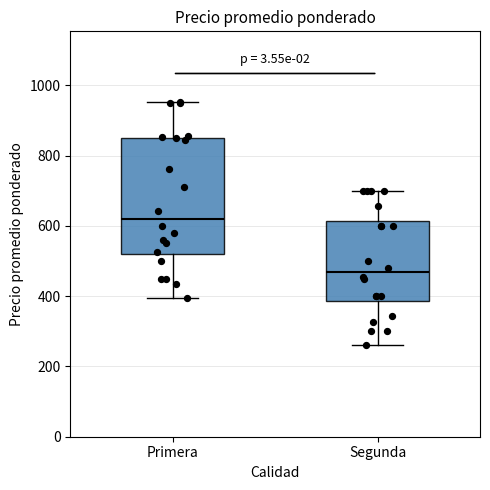

Reading left to right, read every box against the y-axis: the position of its median line, the range the box covers, and the ends of its whiskers. The values are not printed on the chart, so give them approximately, as read against the axis.

Primera: median 620, box 520 to 860, whiskers 400 to 960
Segunda: median 460, box 380 to 620, whiskers 260 to 700